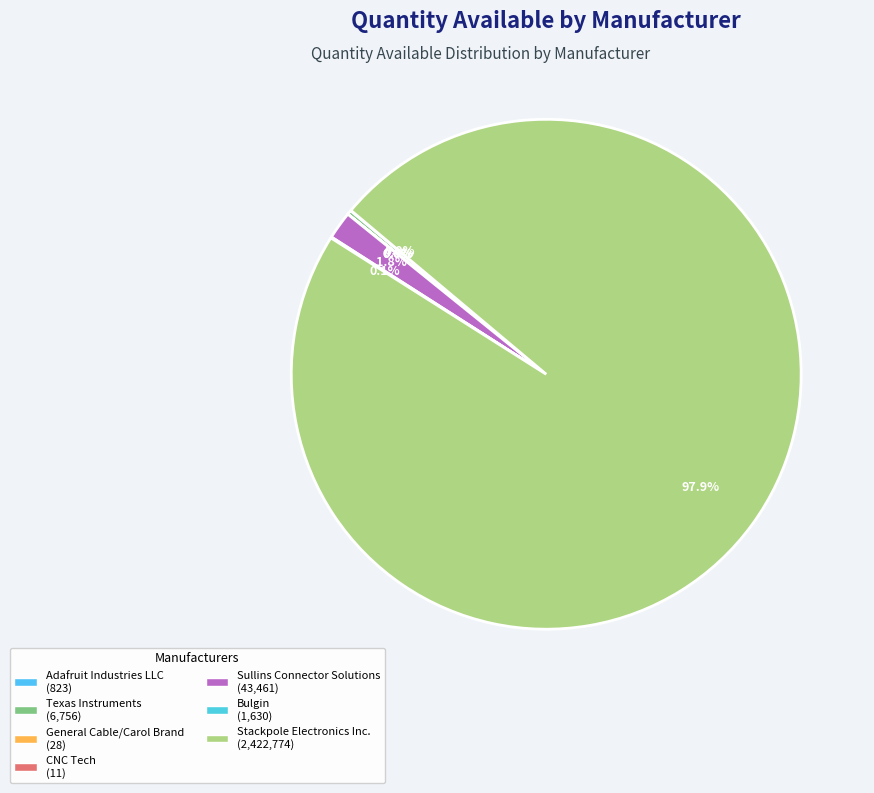

What is the largest slice in the pie chart?

Stackpole Electronics Inc.